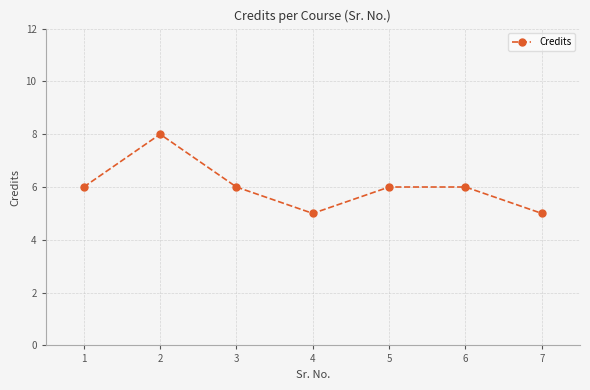

What is the change in value from 1 to 2?

+2